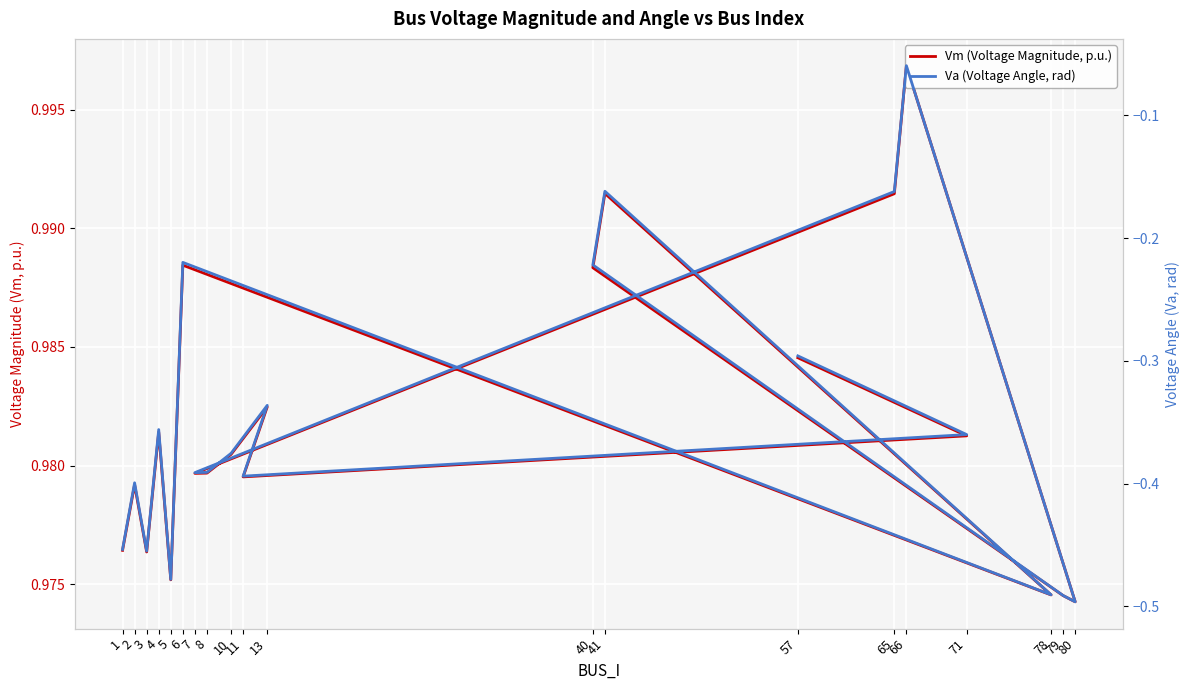

What is the average value of the Vm (Voltage Magnitude, p.u.) series?

1.0